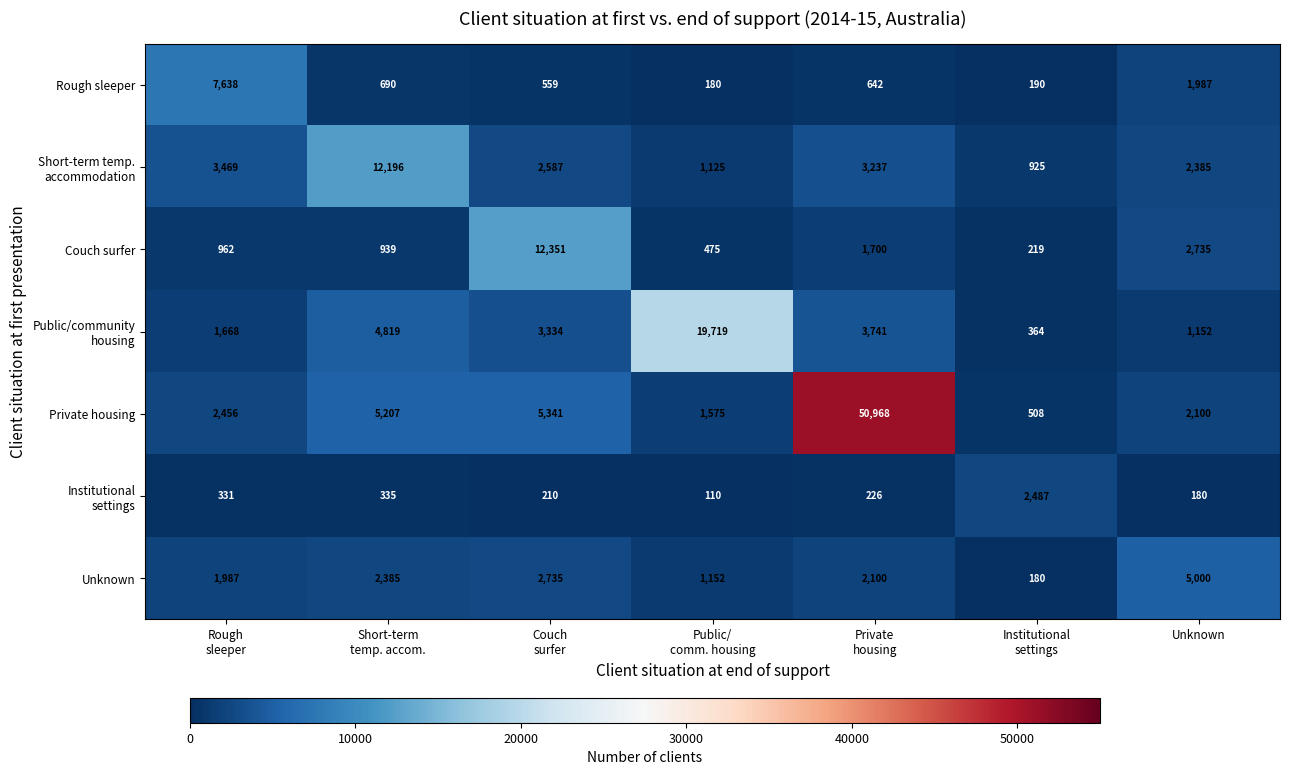

The Rough sleeper series shows 1987 at Unknown. True or false?

True